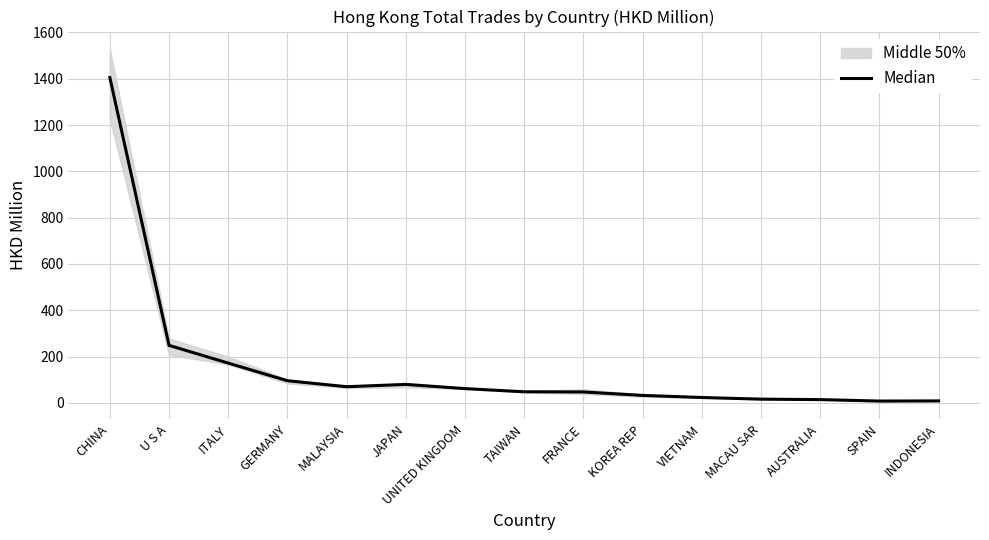

Where does the data first go above 48?

CHINA